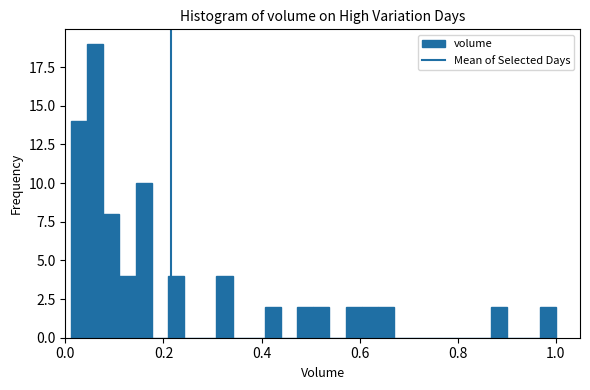

Read against the x-axis, roughly where is the centre of the tallest bar?

0.06